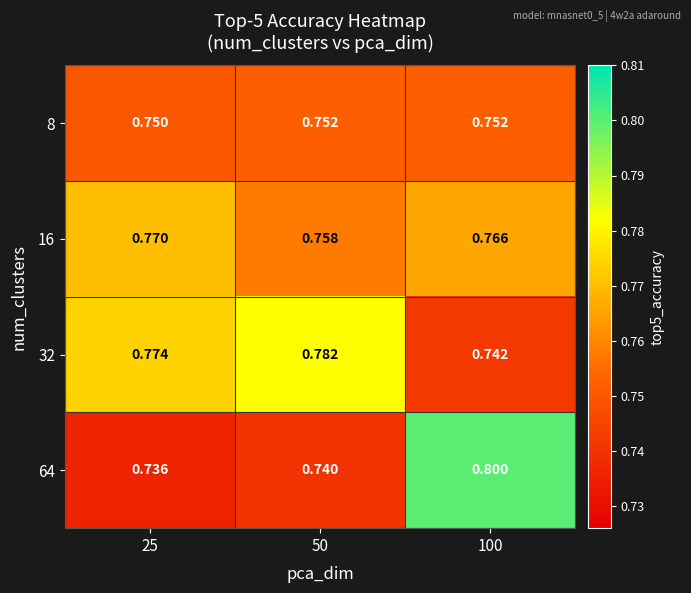

Is the value of 16 at 25 greater than the value of 32 at 25?

No